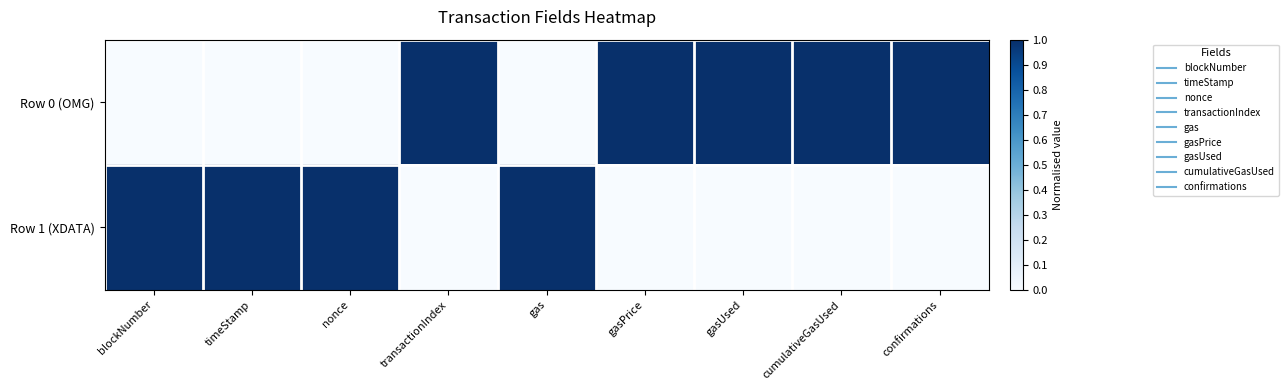

Reading right to left, list all the values displayed in this chart.

Row 0 (OMG): confirmations=1	cumulativeGasUsed=1	gasUsed=1	gasPrice=1	gas=0	transactionIndex=1	nonce=0	timeStamp=0	blockNumber=0
Row 1 (XDATA): confirmations=0	cumulativeGasUsed=0	gasUsed=0	gasPrice=0	gas=1	transactionIndex=0	nonce=1	timeStamp=1	blockNumber=1